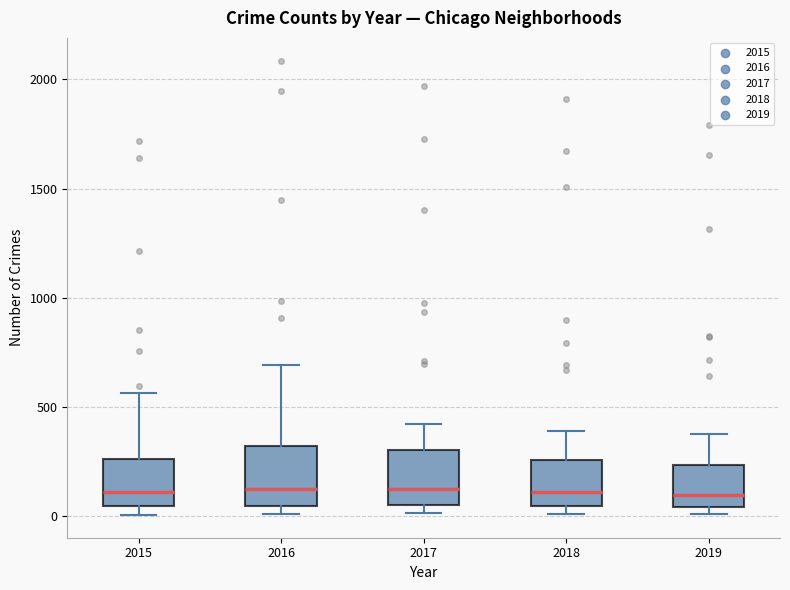

Reading left to right, transcribe this box plot: for each box, give where its median line is, the range the box spans, and where its two whiskers end, as read against the y-axis. The values are not printed on the chart, so give them approximately, as read against the axis.

2015: median 100, box 50 to 250, whiskers 0 to 550
2016: median 150, box 50 to 300, whiskers 0 to 700
2017: median 100, box 50 to 300, whiskers 0 to 400
2018: median 100, box 50 to 250, whiskers 0 to 400
2019: median 100, box 50 to 250, whiskers 0 to 400